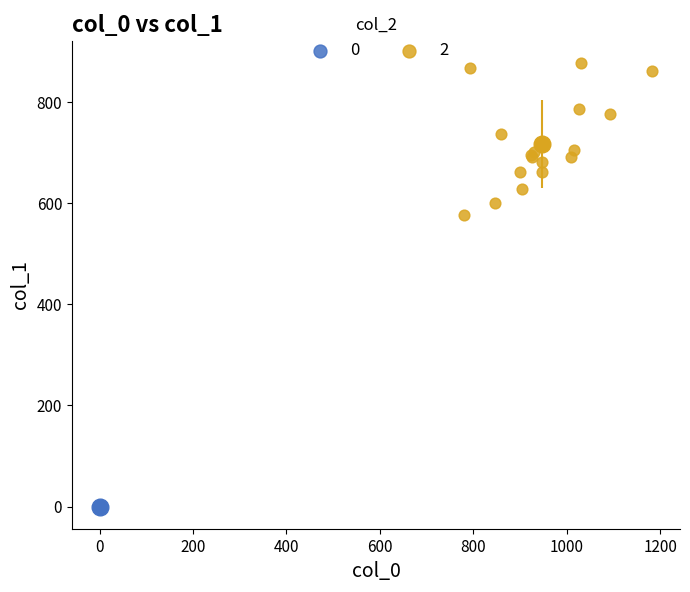

What are all the series names shown in the legend?

0, 2